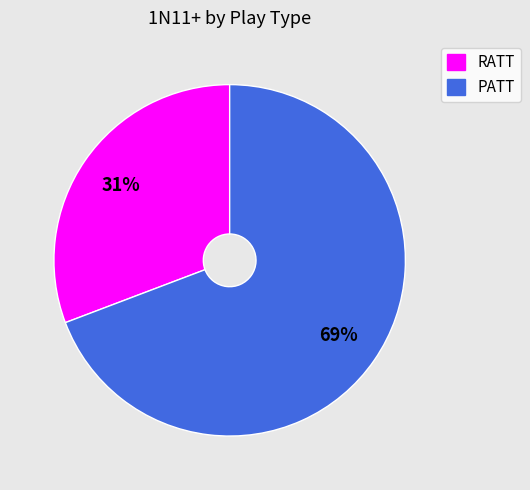

Which category accounts for the majority?

PATT